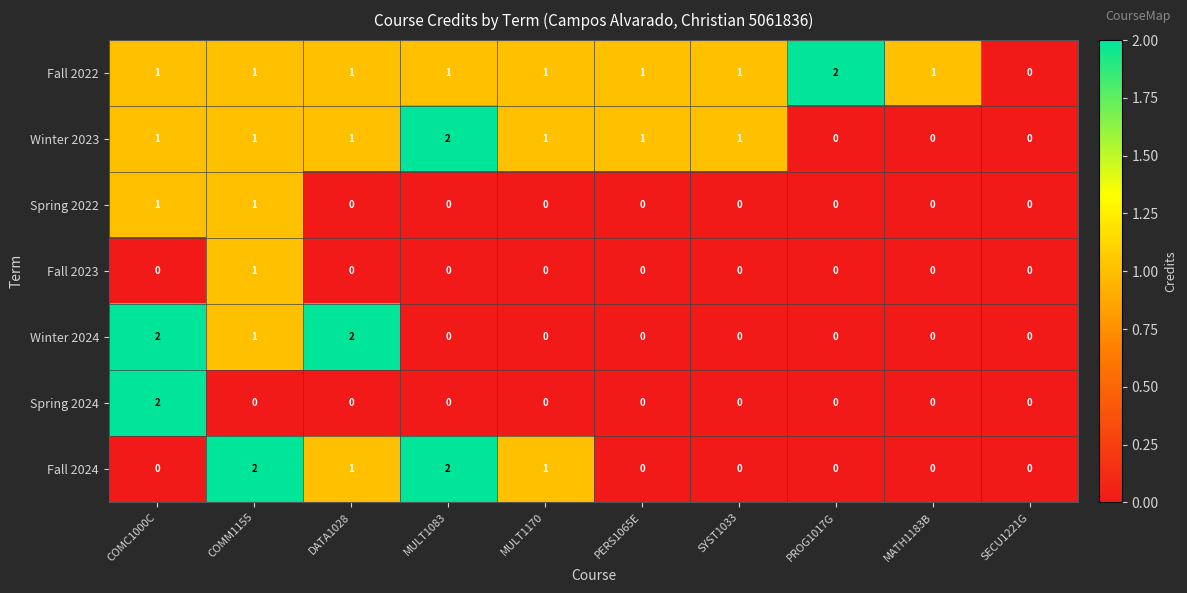

Which series changed the most between DATA1028 and PROG1017G?

Winter 2024